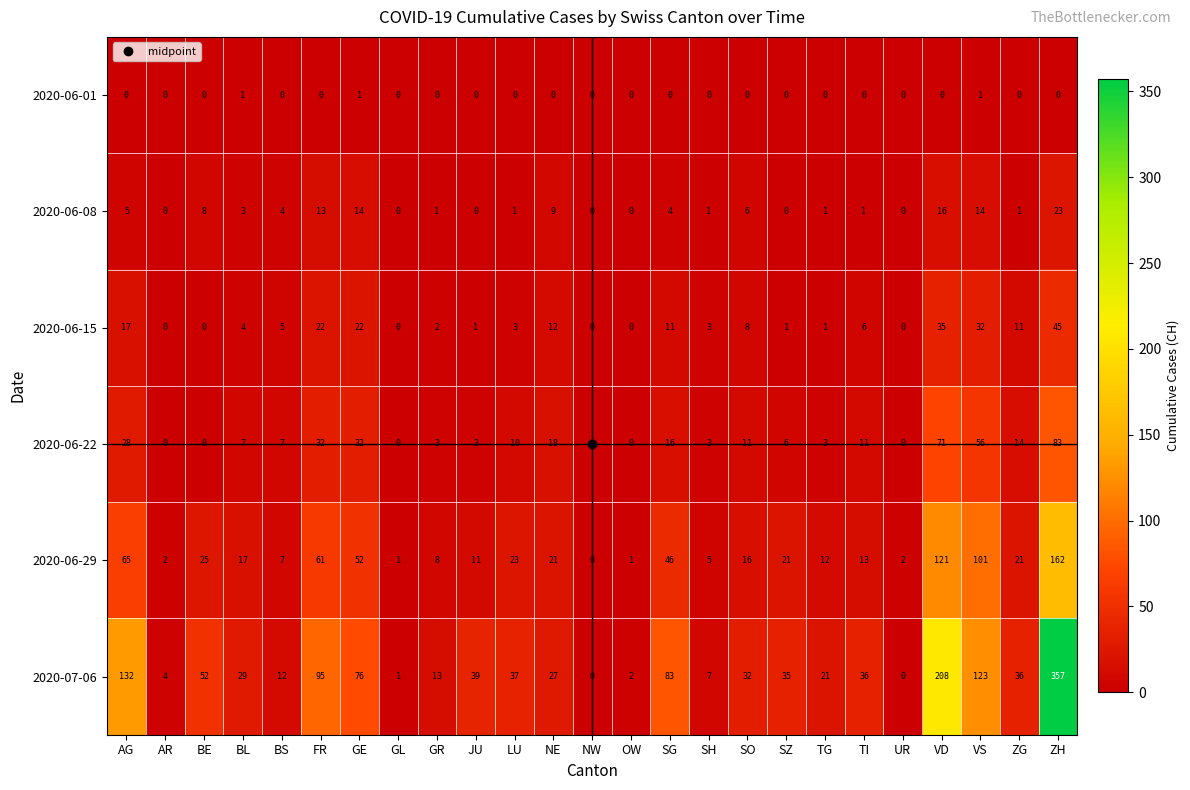

At how many categories does at least one series exceed 179?

2